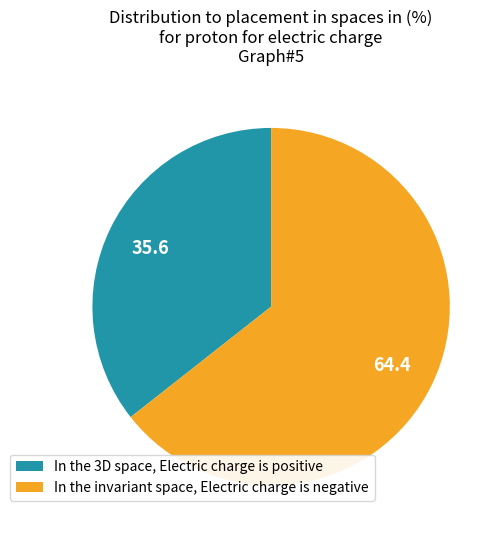

Does In the 3D space, Electric charge is positive account for over 50% of the chart?

No